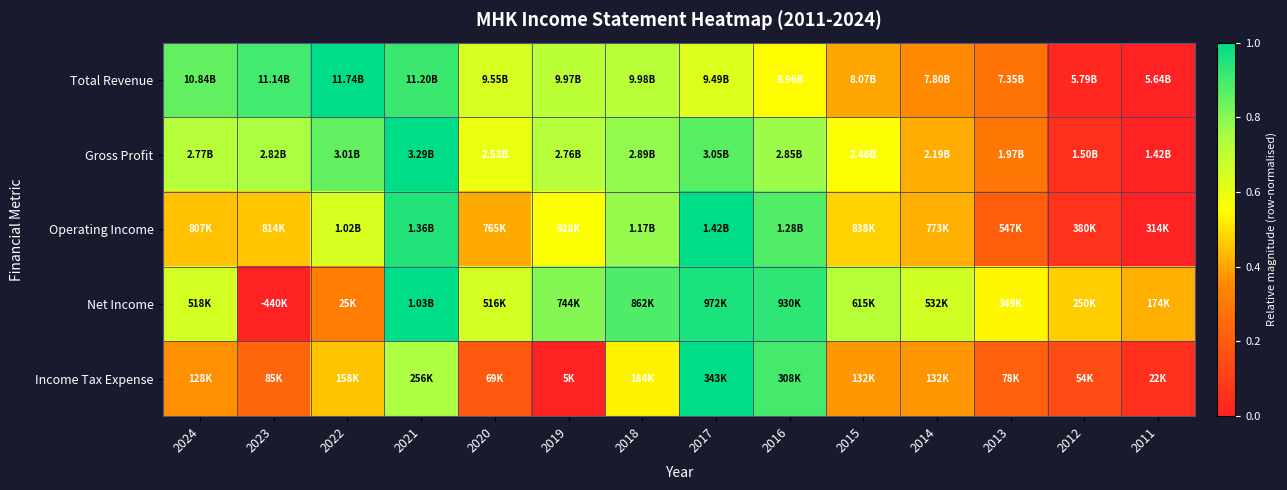

At which category does the chart reach its minimum across all series?

2011